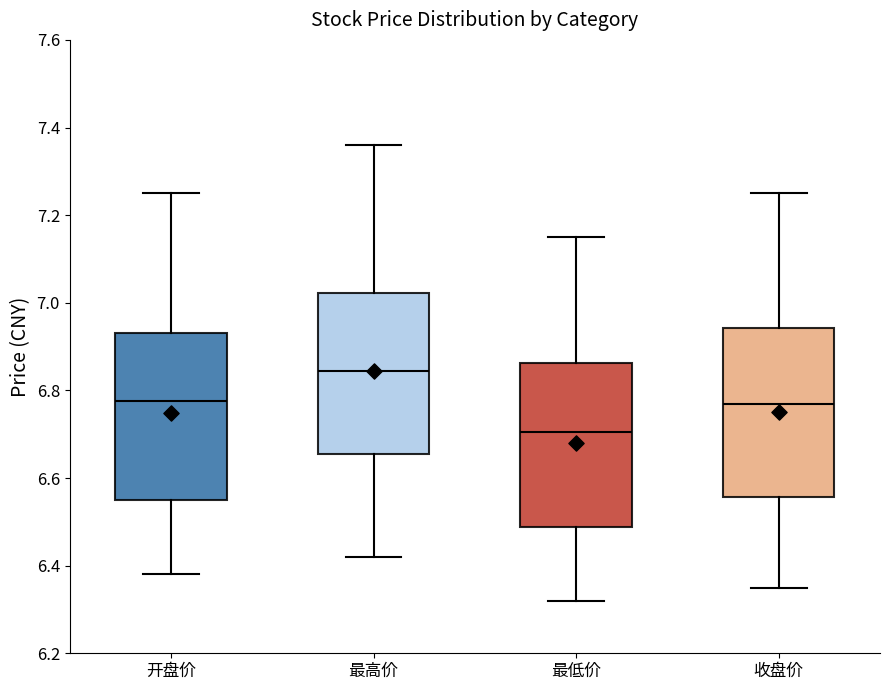

Reading left to right, read every box against the y-axis: the position of its median line, the range the box covers, and the ends of its whiskers. The values are not printed on the chart, so give them approximately, as read against the axis.

开盘价: median 6.78, box 6.56 to 6.94, whiskers 6.38 to 7.26
最高价: median 6.84, box 6.66 to 7.02, whiskers 6.42 to 7.36
最低价: median 6.70, box 6.48 to 6.86, whiskers 6.32 to 7.16
收盘价: median 6.78, box 6.56 to 6.94, whiskers 6.36 to 7.26